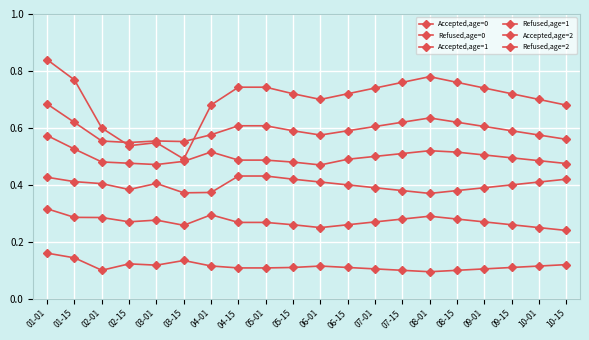

Reading right to left, what are all the values shown in this chart?

Accepted,age=0: 10-15=0.5	10-01=0.5	09-15=0.5	09-01=0.5	08-15=0.5	08-01=0.5	07-15=0.5	07-01=0.5	06-15=0.5	06-01=0.5	05-15=0.5	05-01=0.5	04-15=0.5	04-01=0.5	03-15=0.5	03-01=0.5	02-15=0.5	02-01=0.5	01-15=0.5	01-01=0.6
Refused,age=0: 10-15=0.4	10-01=0.4	09-15=0.4	09-01=0.4	08-15=0.4	08-01=0.4	07-15=0.4	07-01=0.4	06-15=0.4	06-01=0.4	05-15=0.4	05-01=0.4	04-15=0.4	04-01=0.4	03-15=0.4	03-01=0.4	02-15=0.4	02-01=0.4	01-15=0.4	01-01=0.4
Accepted,age=1: 10-15=0.6	10-01=0.6	09-15=0.6	09-01=0.6	08-15=0.6	08-01=0.6	07-15=0.6	07-01=0.6	06-15=0.6	06-01=0.6	05-15=0.6	05-01=0.6	04-15=0.6	04-01=0.6	03-15=0.6	03-01=0.6	02-15=0.5	02-01=0.6	01-15=0.6	01-01=0.7
Refused,age=1: 10-15=0.2	10-01=0.2	09-15=0.3	09-01=0.3	08-15=0.3	08-01=0.3	07-15=0.3	07-01=0.3	06-15=0.3	06-01=0.2	05-15=0.3	05-01=0.3	04-15=0.3	04-01=0.3	03-15=0.3	03-01=0.3	02-15=0.3	02-01=0.3	01-15=0.3	01-01=0.3
Accepted,age=2: 10-15=0.7	10-01=0.7	09-15=0.7	09-01=0.7	08-15=0.8	08-01=0.8	07-15=0.8	07-01=0.7	06-15=0.7	06-01=0.7	05-15=0.7	05-01=0.7	04-15=0.7	04-01=0.7	03-15=0.5	03-01=0.5	02-15=0.5	02-01=0.6	01-15=0.8	01-01=0.8
Refused,age=2: 10-15=0.1	10-01=0.1	09-15=0.1	09-01=0.1	08-15=0.1	08-01=0.1	07-15=0.1	07-01=0.1	06-15=0.1	06-01=0.1	05-15=0.1	05-01=0.1	04-15=0.1	04-01=0.1	03-15=0.1	03-01=0.1	02-15=0.1	02-01=0.1	01-15=0.1	01-01=0.2